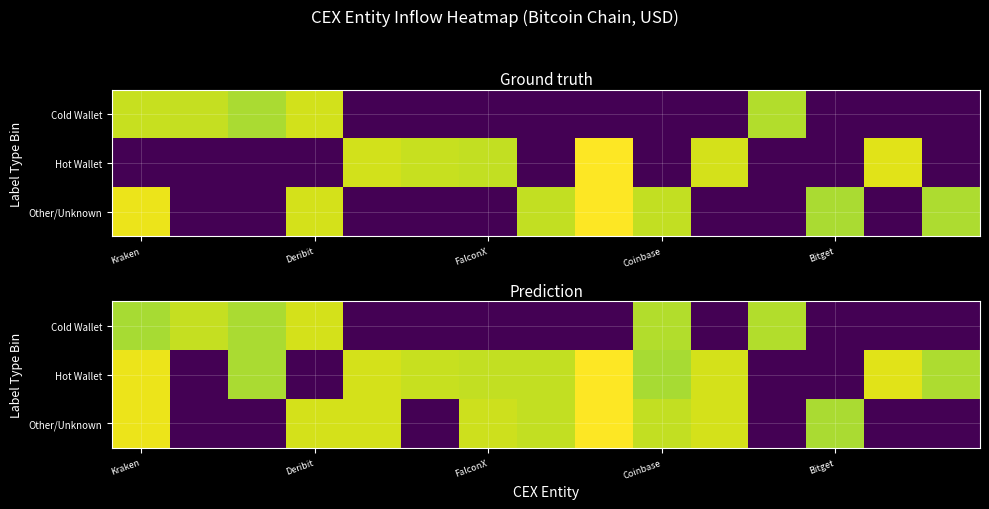

Count the number of categories in the chart.

15